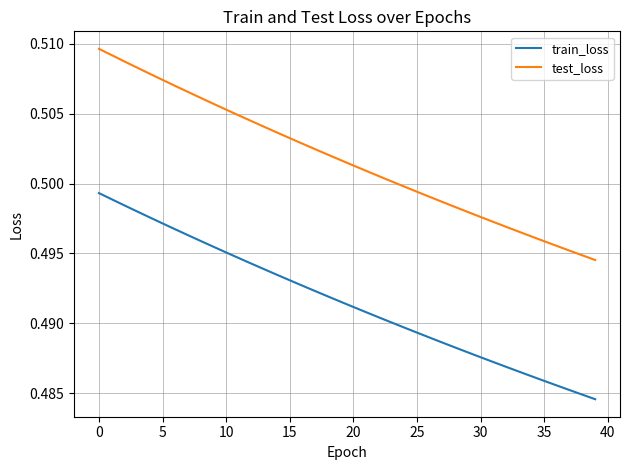

Which series has the largest total across all categories?

test_loss